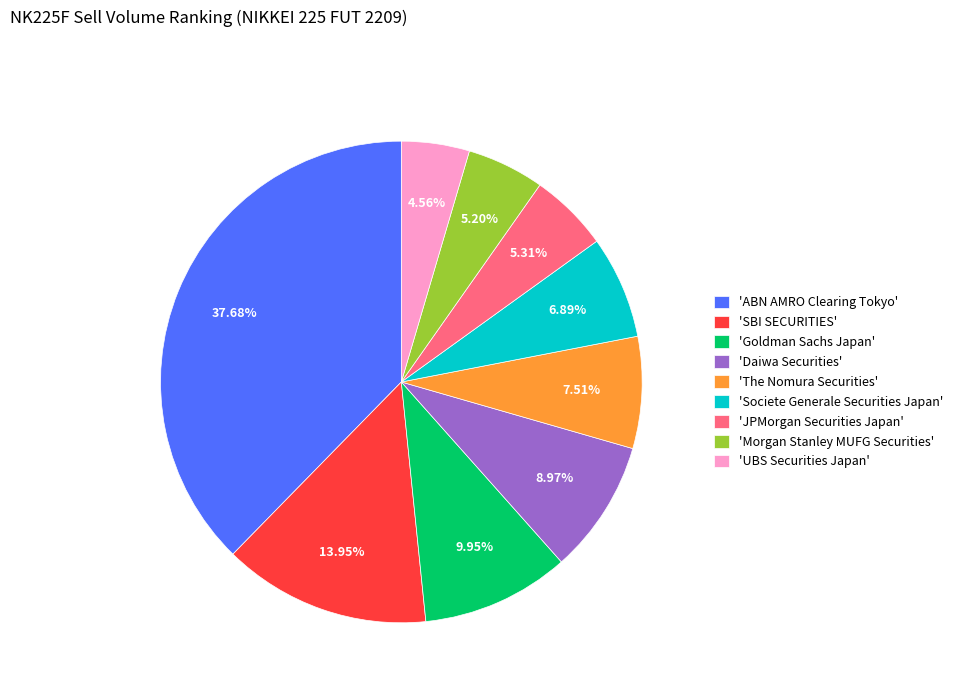

Is there a majority slice in this chart?

No